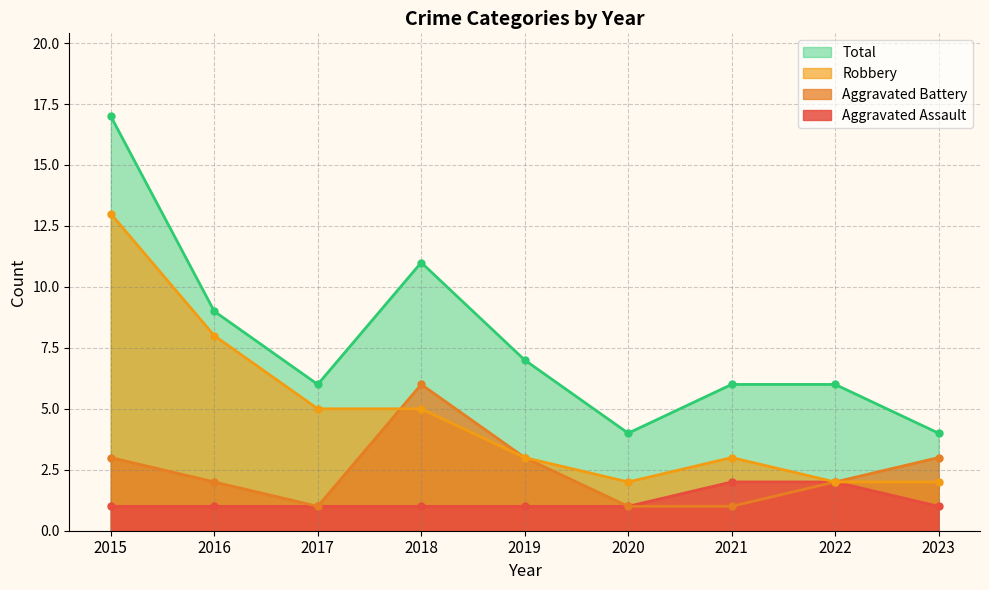

What is the approximate value of Total at 2023, to the nearest 5?

5